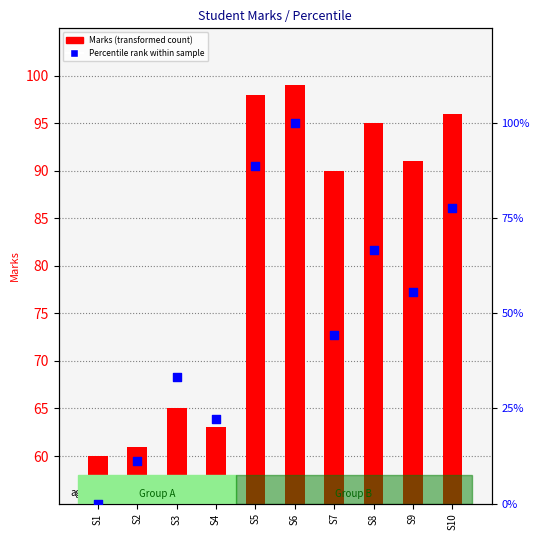

What are all the series names shown in the legend?

Marks (transformed count), Percentile rank within sample